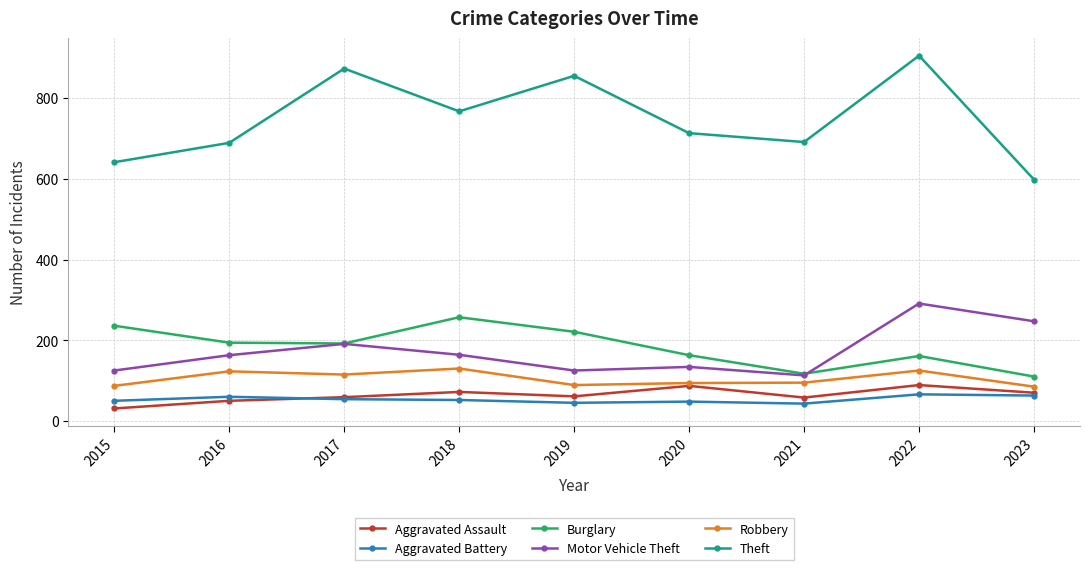

What is the difference between the maximum and minimum values in the Aggravated Battery series?

23